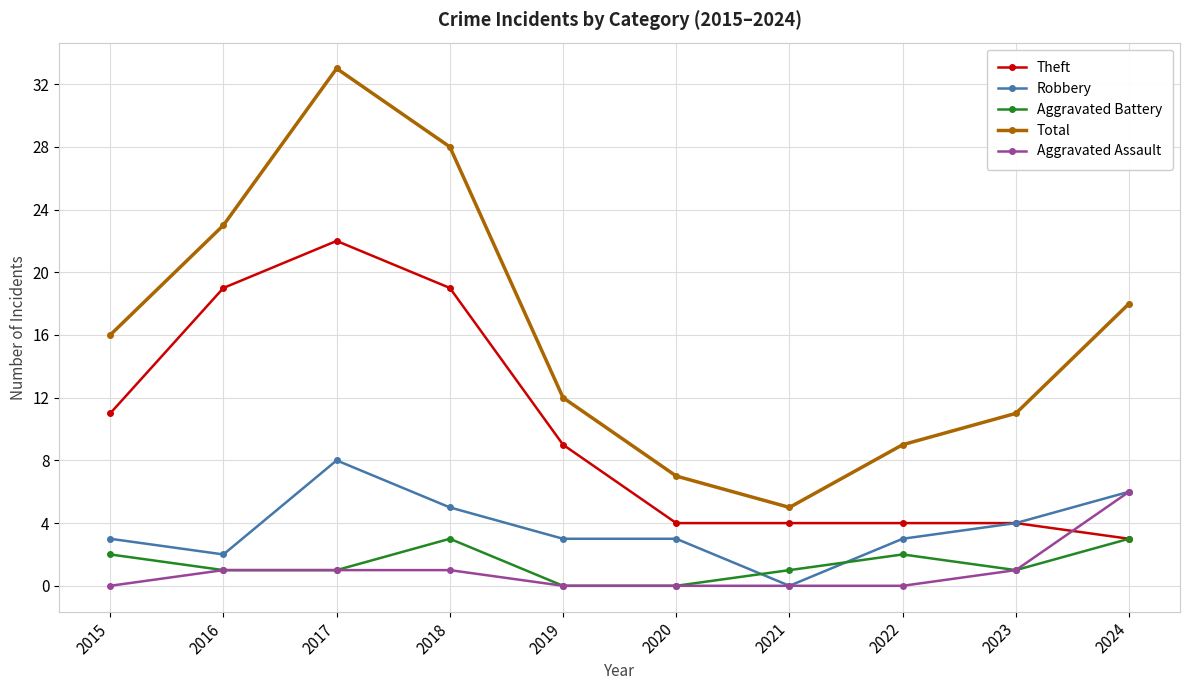

What is the value of the Total point at the 10th from the left?

18